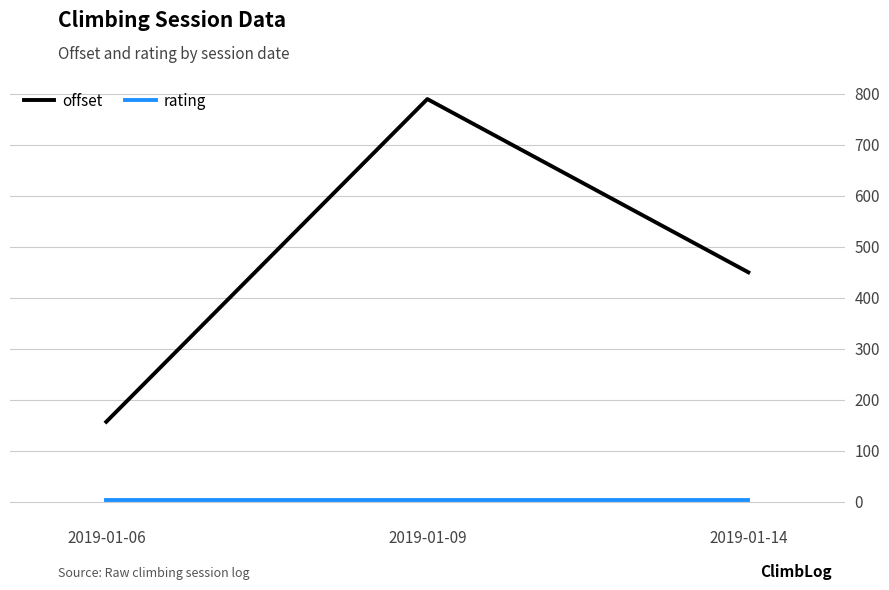

Is it true that offset equals 156.8 at 2019-01-06?

True